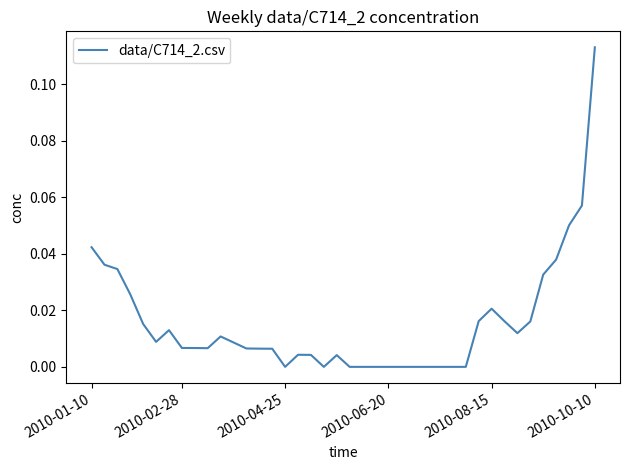

Is this an area chart (filled region under the line)?

No